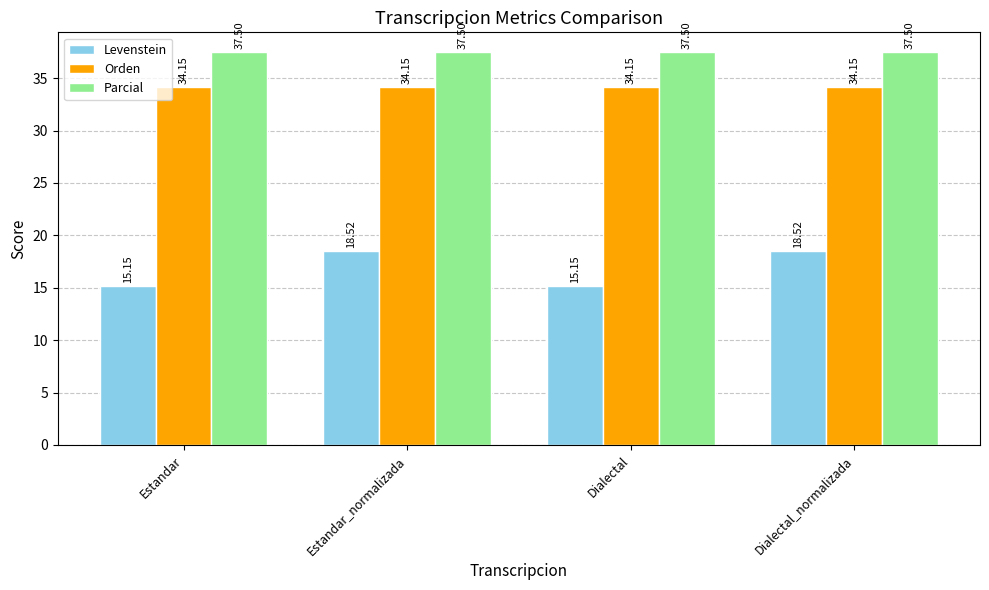

The Parcial series shows 17.3 at Dialectal_normalizada. True or false?

False